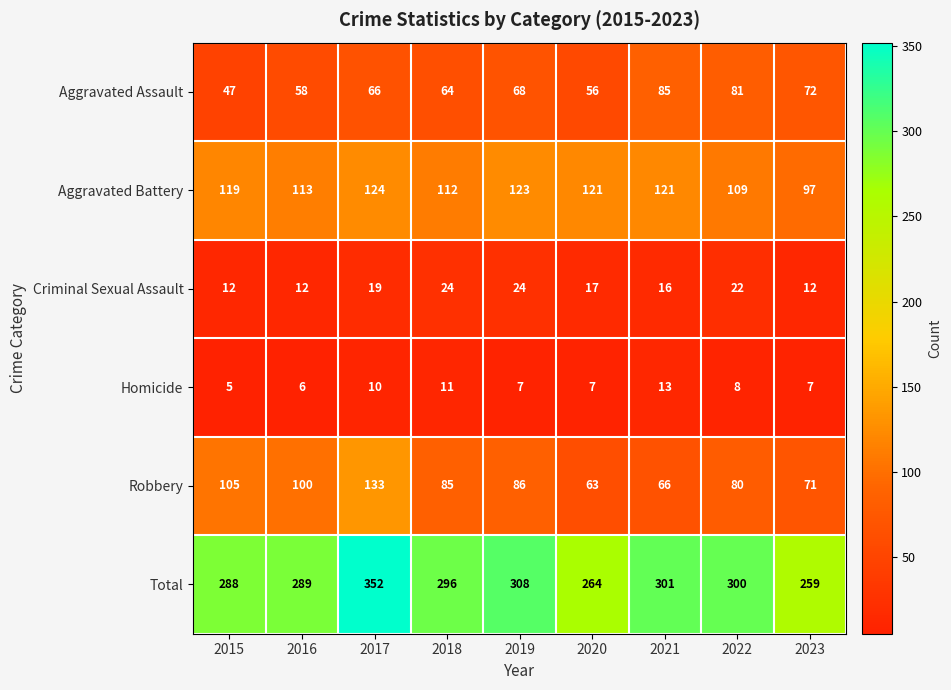

The value of Total at 2022 is 300. True or false?

True